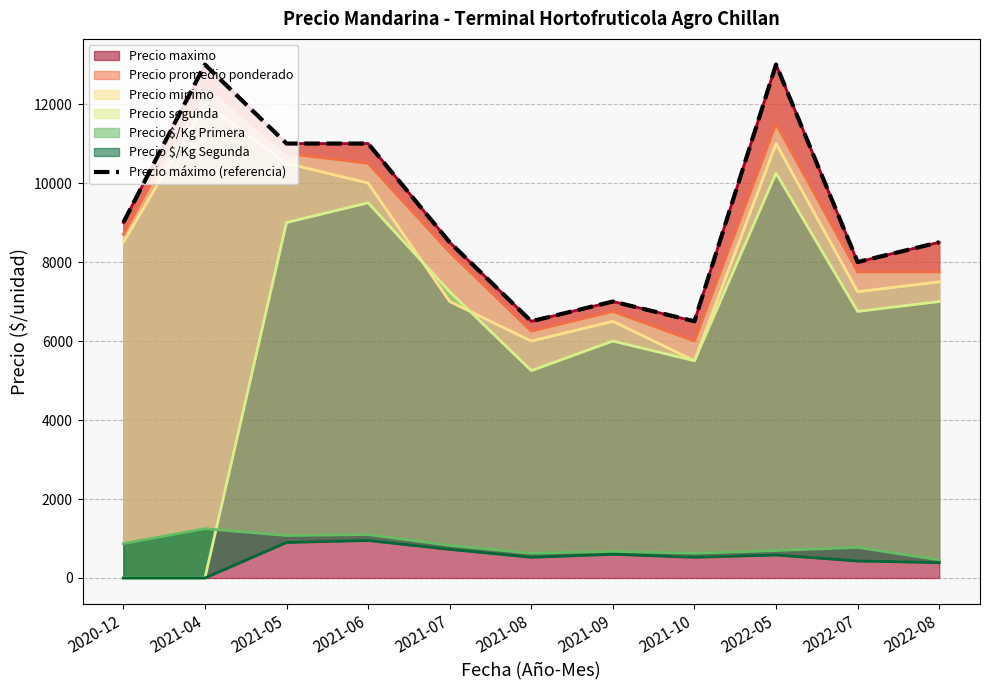

Does the chart have visible grid lines?

Yes